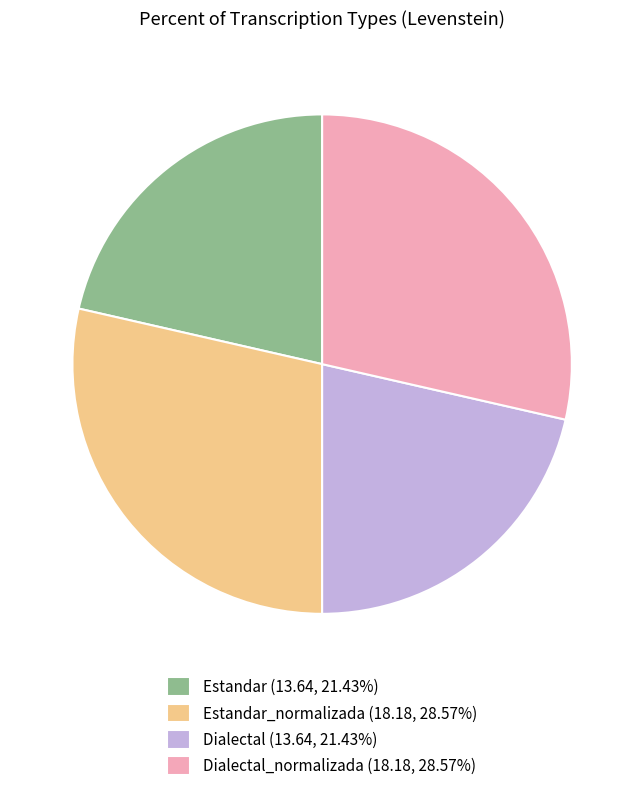

Approximately how many times larger is the value at Estandar_normalizada (18.18, 28.57%) compared to Dialectal (13.64, 21.43%)?

1.3